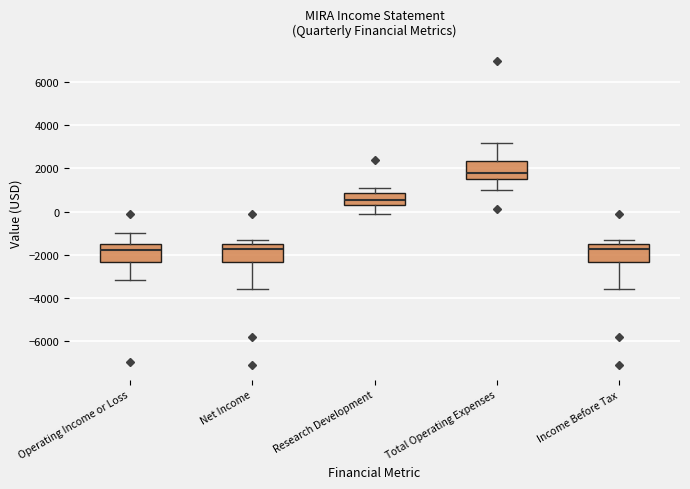

Reading left to right, transcribe this box plot: for each box, give where its median line is, the range the box spans, and where its two whiskers end, as read against the y-axis. The values are not printed on the chart, so give them approximately, as read against the axis.

Operating Income or Loss: median -1800, box -2400 to -1400, whiskers -3200 to -1000
Net Income: median -1800, box -2400 to -1400, whiskers -3600 to -1200
Research Development: median 600, box 400 to 800, whiskers 0 to 1200
Total Operating Expenses: median 1800, box 1600 to 2400, whiskers 1000 to 3200
Income Before Tax: median -1800, box -2400 to -1400, whiskers -3600 to -1200